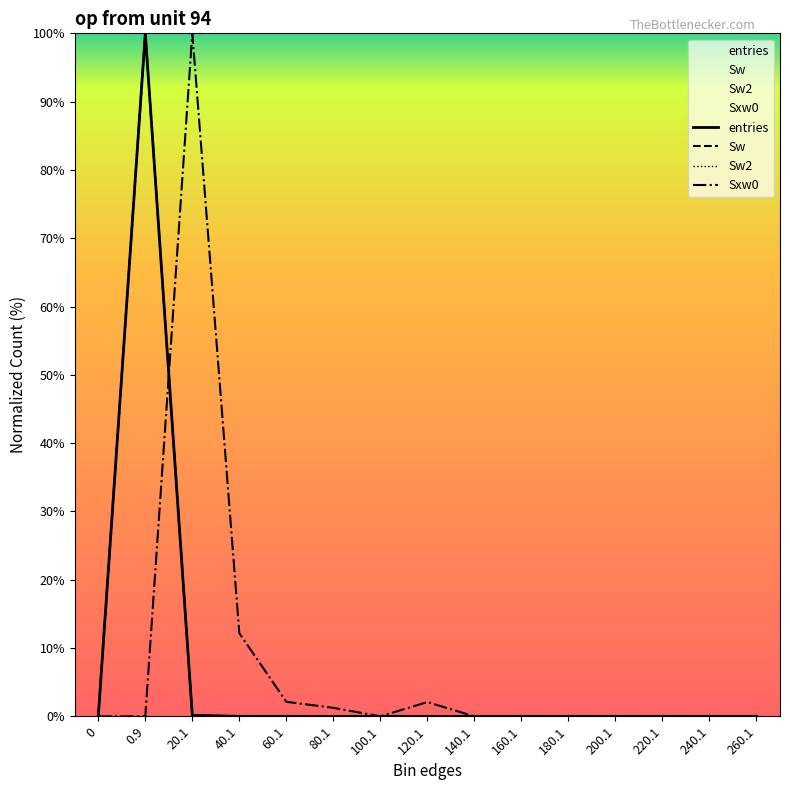

What is the difference between the second highest and minimum values in the entries series?

0.1